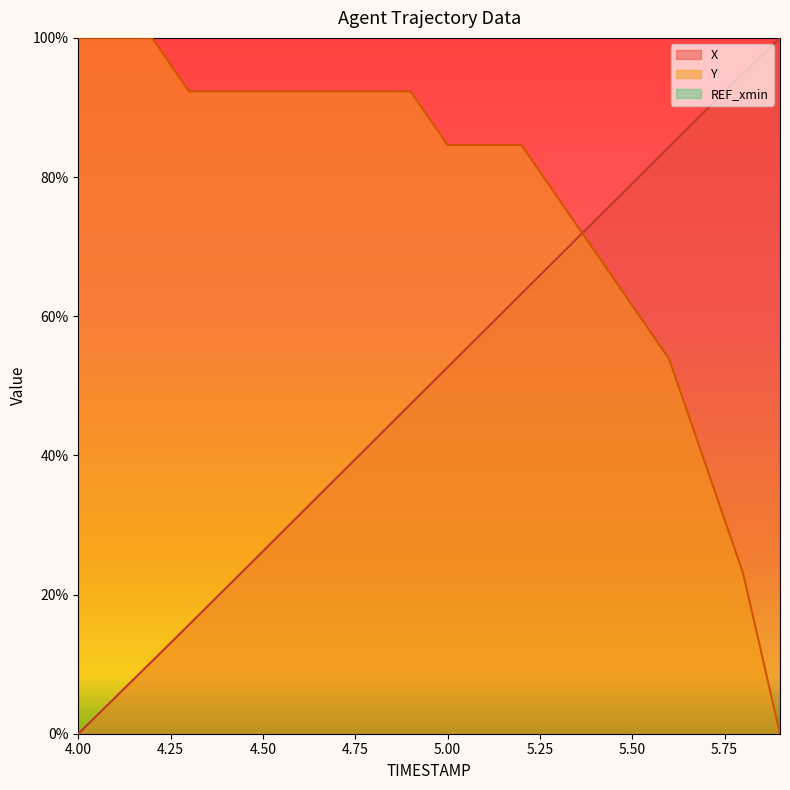

What is the sum of the X values at 4.5 and 5.8?

121.1